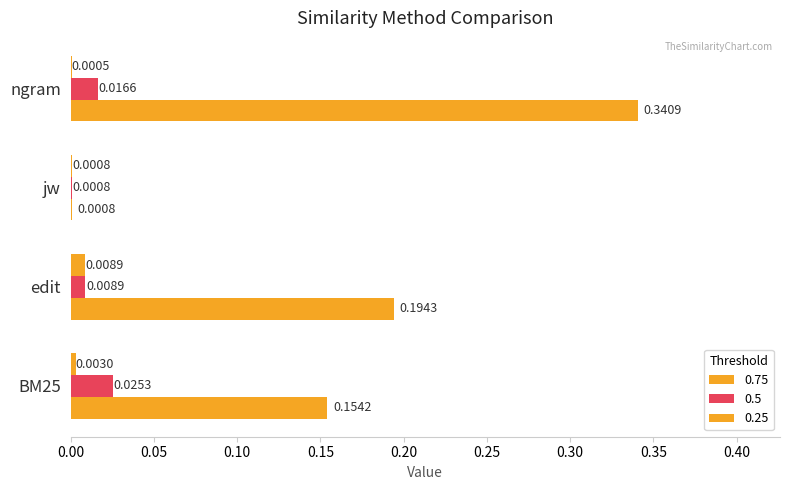

How many data points does each series have?

4